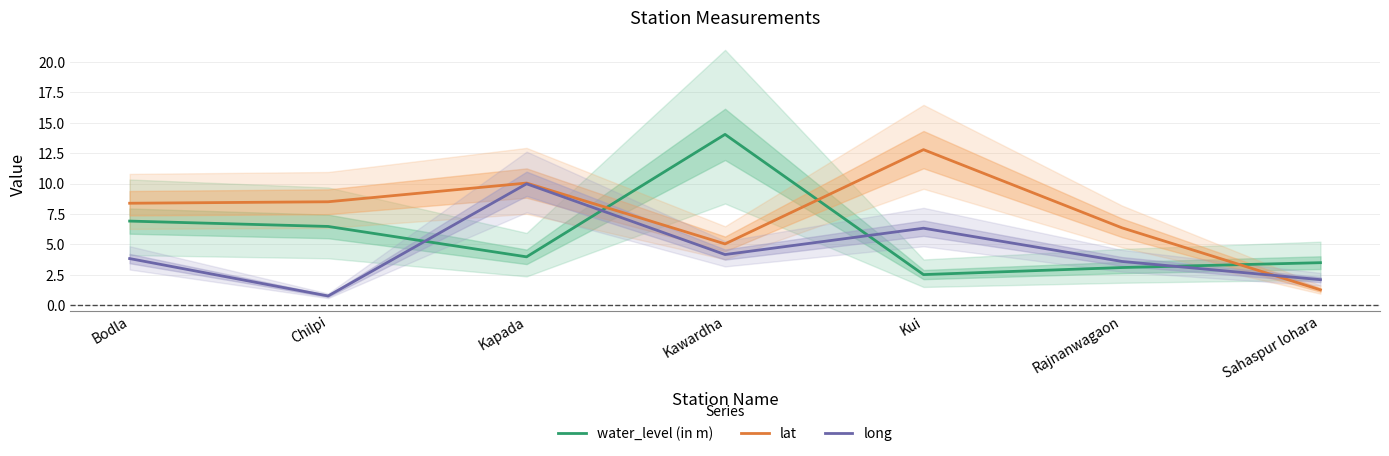

What is the total value across all series at Sahaspur lohara?

6.8